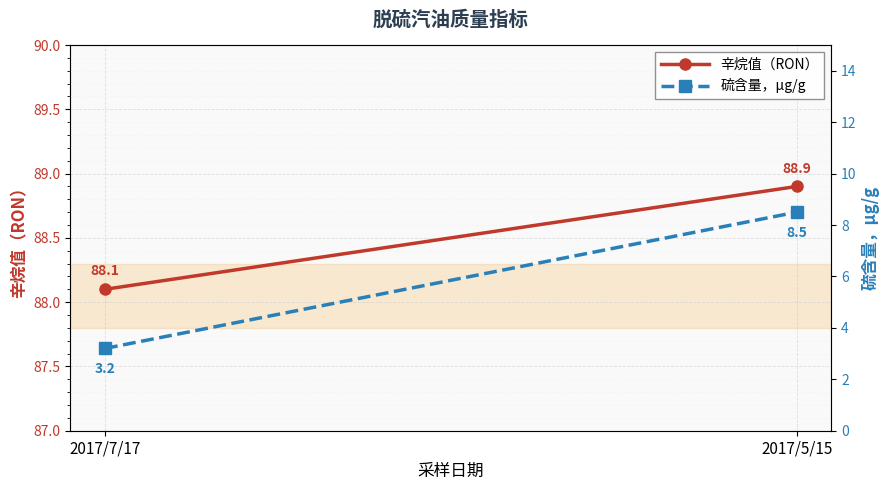

Rank the series by their average value, from highest to lowest.

辛烷值（RON）, 硫含量，μg/g